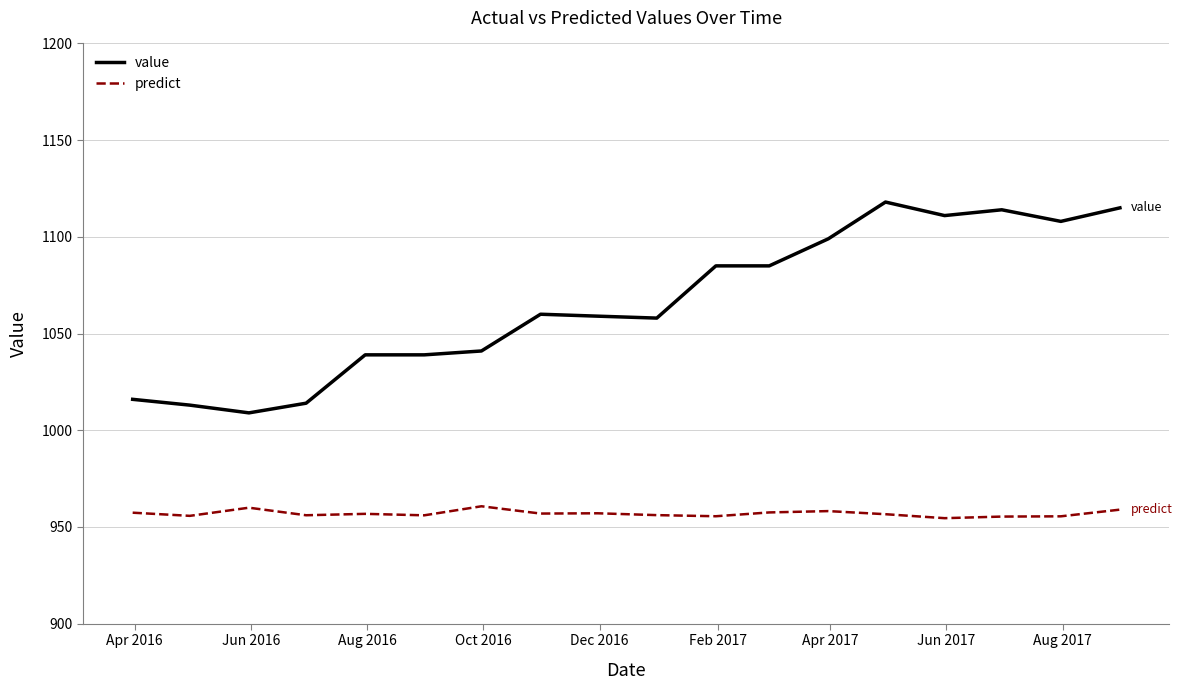

List the series in order of their peak value, highest first.

value, predict